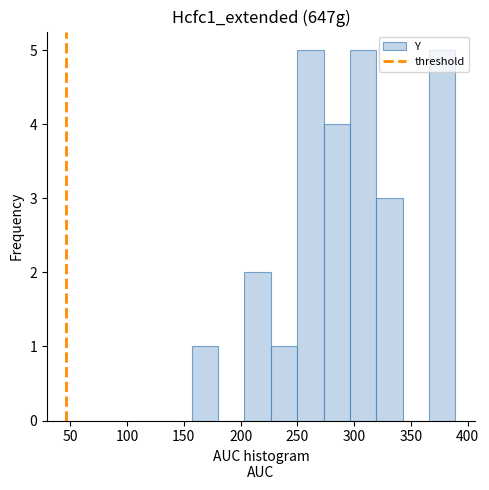

Reading left to right, transcribe this chart: for each bar, give the range it covers on the x-axis and its height. Neither the bar edges nor the heights are printed on the chart, so give them approximately, as read against the axes.

155 to 180: 1
180 to 205: 0
205 to 225: 2
225 to 250: 1
250 to 275: 5
275 to 295: 4
295 to 320: 5
320 to 345: 3
345 to 365: 0
365 to 390: 5